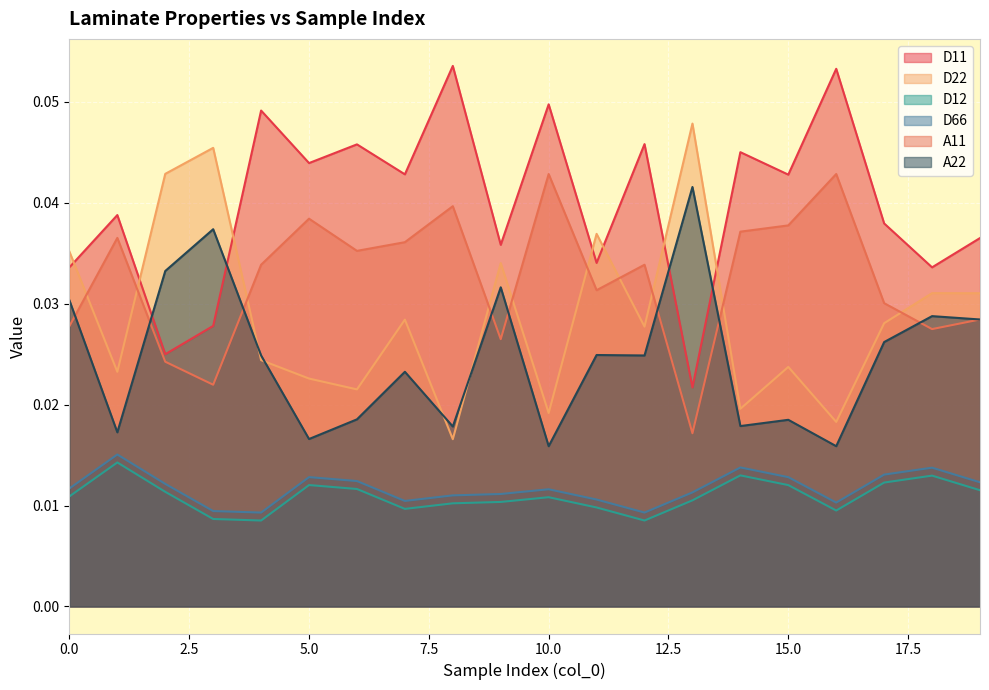

Reading left to right, transcribe all the data shown in this chart.

D11: 0=0.0	1=0.0	2=0.0	3=0.0	4=0.0	5=0.0	6=0.0	7=0.0	8=0.1	9=0.0	10=0.0	11=0.0	12=0.0	13=0.0	14=0.0	15=0.0	16=0.1	17=0.0	18=0.0	19=0.0
D22: 0=0.0	1=0.0	2=0.0	3=0.0	4=0.0	5=0.0	6=0.0	7=0.0	8=0.0	9=0.0	10=0.0	11=0.0	12=0.0	13=0.0	14=0.0	15=0.0	16=0.0	17=0.0	18=0.0	19=0.0
D12: 0=0.0	1=0.0	2=0.0	3=0.0	4=0.0	5=0.0	6=0.0	7=0.0	8=0.0	9=0.0	10=0.0	11=0.0	12=0.0	13=0.0	14=0.0	15=0.0	16=0.0	17=0.0	18=0.0	19=0.0
D66: 0=0.0	1=0.0	2=0.0	3=0.0	4=0.0	5=0.0	6=0.0	7=0.0	8=0.0	9=0.0	10=0.0	11=0.0	12=0.0	13=0.0	14=0.0	15=0.0	16=0.0	17=0.0	18=0.0	19=0.0
A11: 0=0.0	1=0.0	2=0.0	3=0.0	4=0.0	5=0.0	6=0.0	7=0.0	8=0.0	9=0.0	10=0.0	11=0.0	12=0.0	13=0.0	14=0.0	15=0.0	16=0.0	17=0.0	18=0.0	19=0.0
A22: 0=0.0	1=0.0	2=0.0	3=0.0	4=0.0	5=0.0	6=0.0	7=0.0	8=0.0	9=0.0	10=0.0	11=0.0	12=0.0	13=0.0	14=0.0	15=0.0	16=0.0	17=0.0	18=0.0	19=0.0